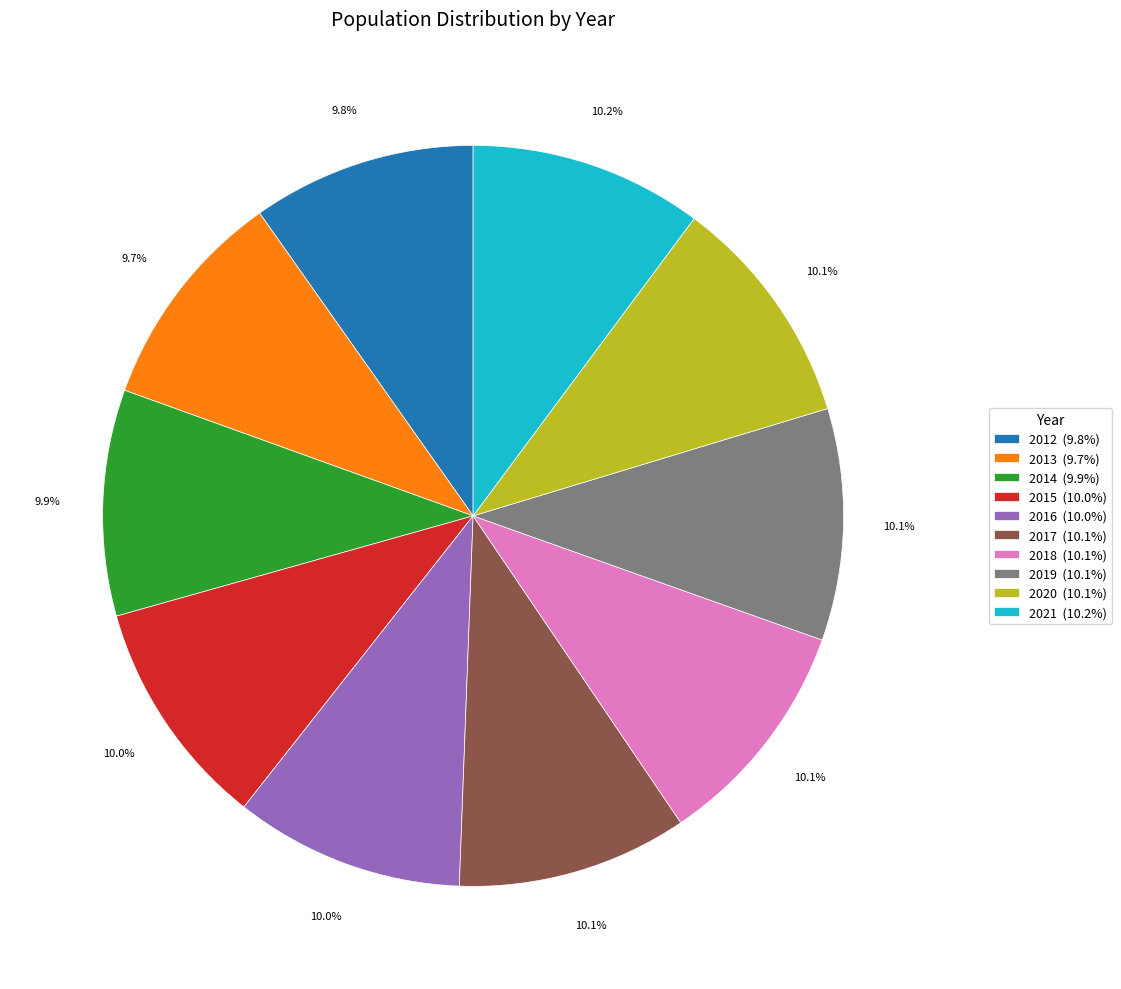

To the nearest percent, what portion does 2014 represent?

10%